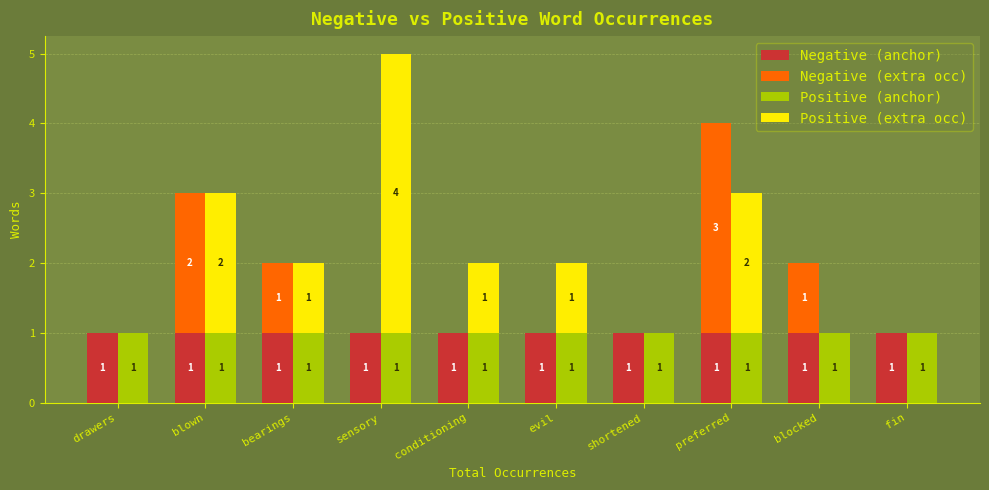

How many groups of bars are there?

10